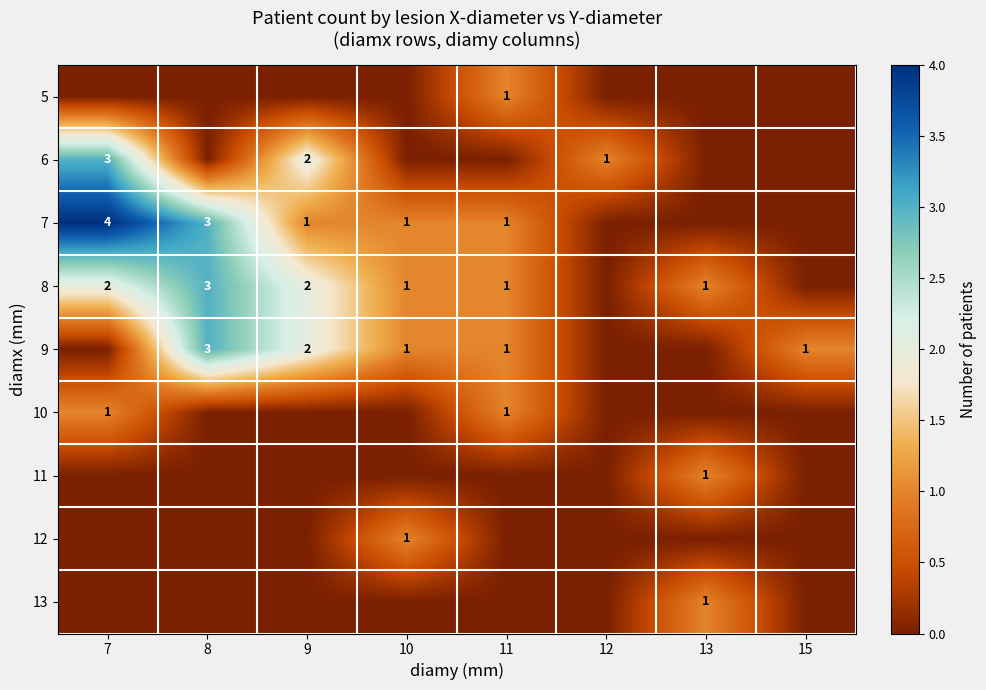

Which category has the lowest value in the 11 series?

7